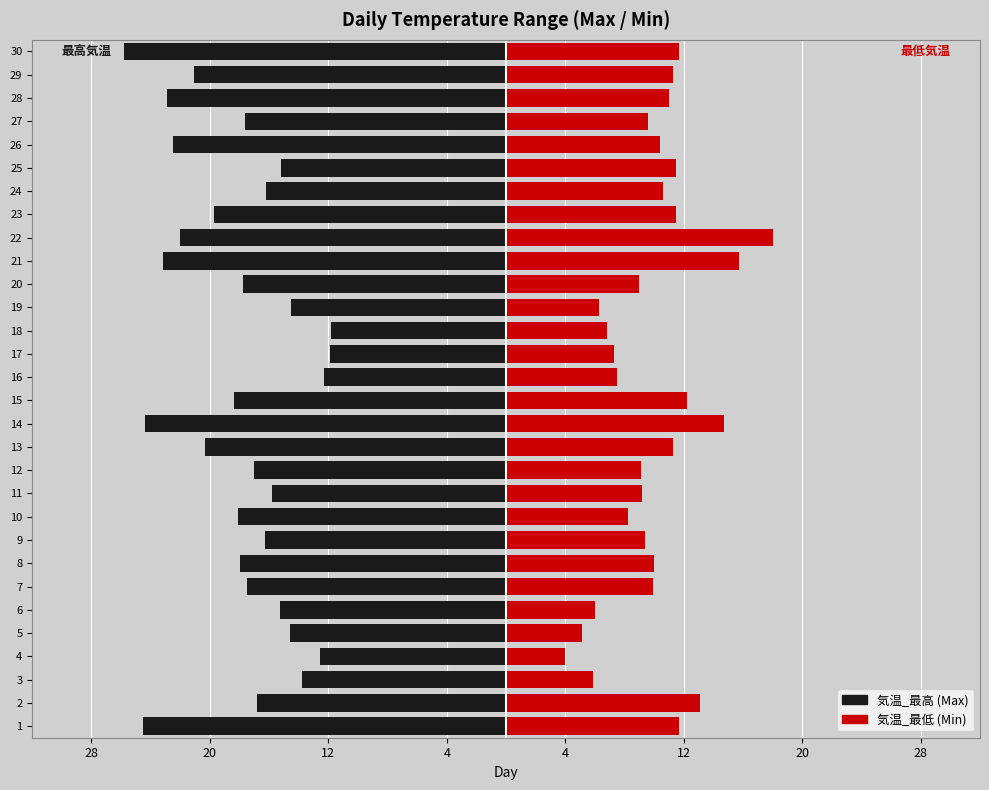

How many series are shown in this chart?

2